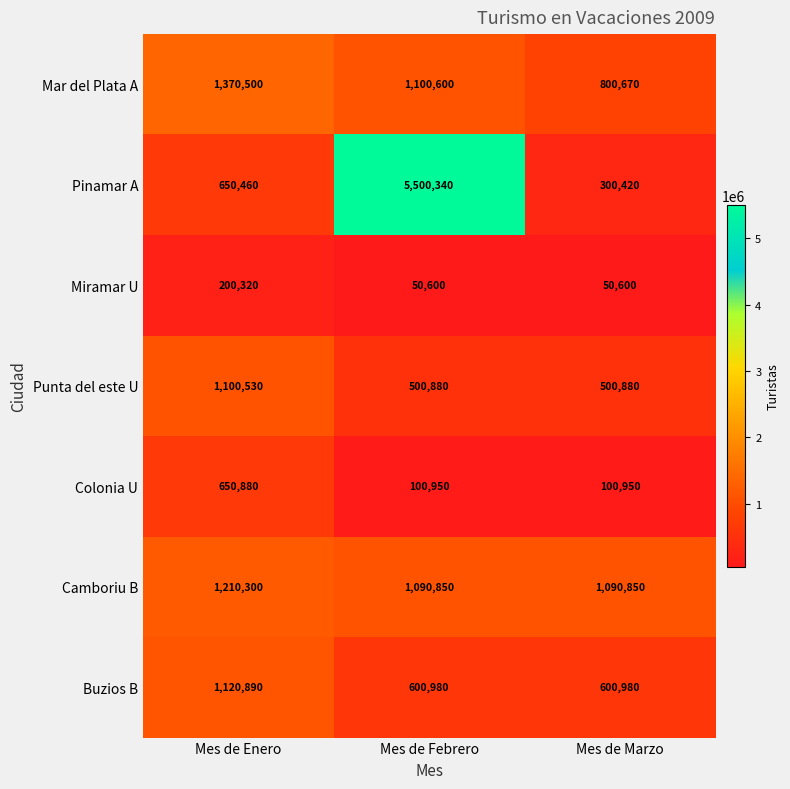

Count the Camboriu B values in the range 1090850 to 1210300.

3